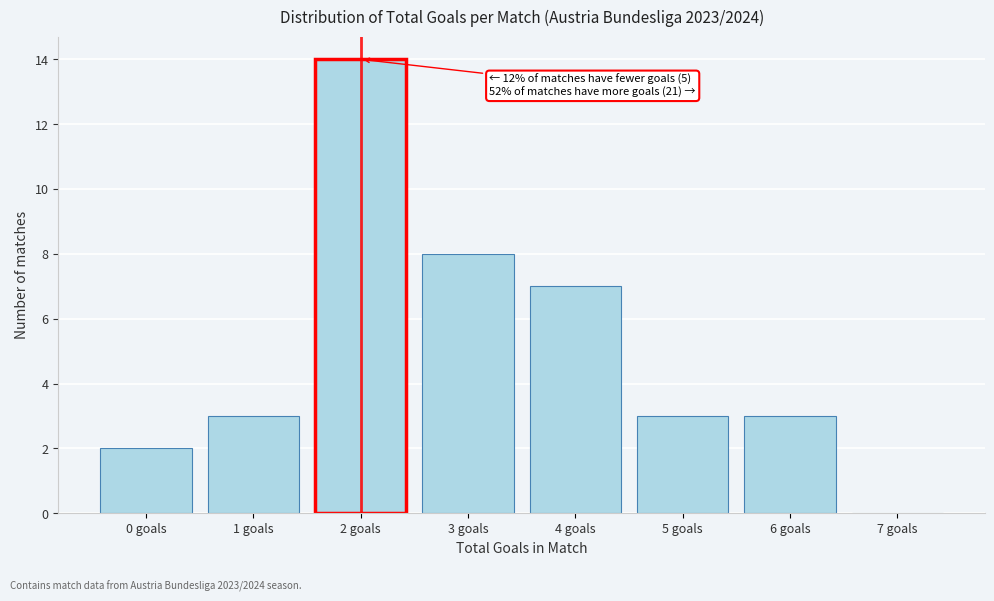

Which range on the x-axis has the tallest bar?

1.5 to 2.5